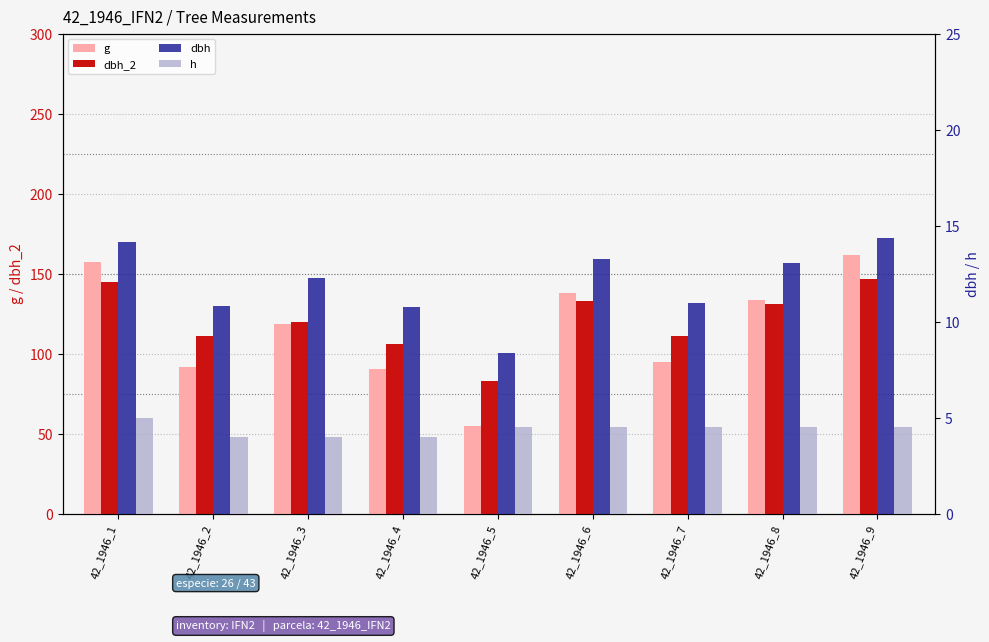

Which series has the widest spread of values?

g